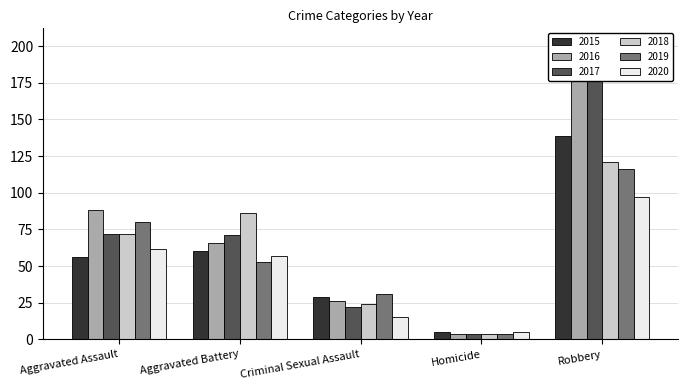

What are all the series names shown in the legend?

2015, 2016, 2017, 2018, 2019, 2020